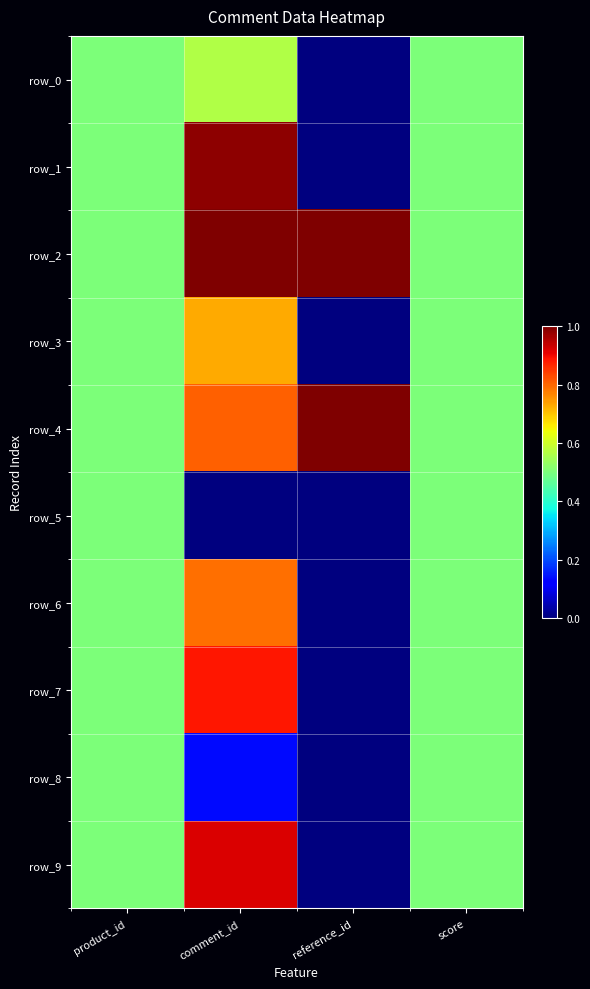

What is the average value of the row_0 series?

0.4